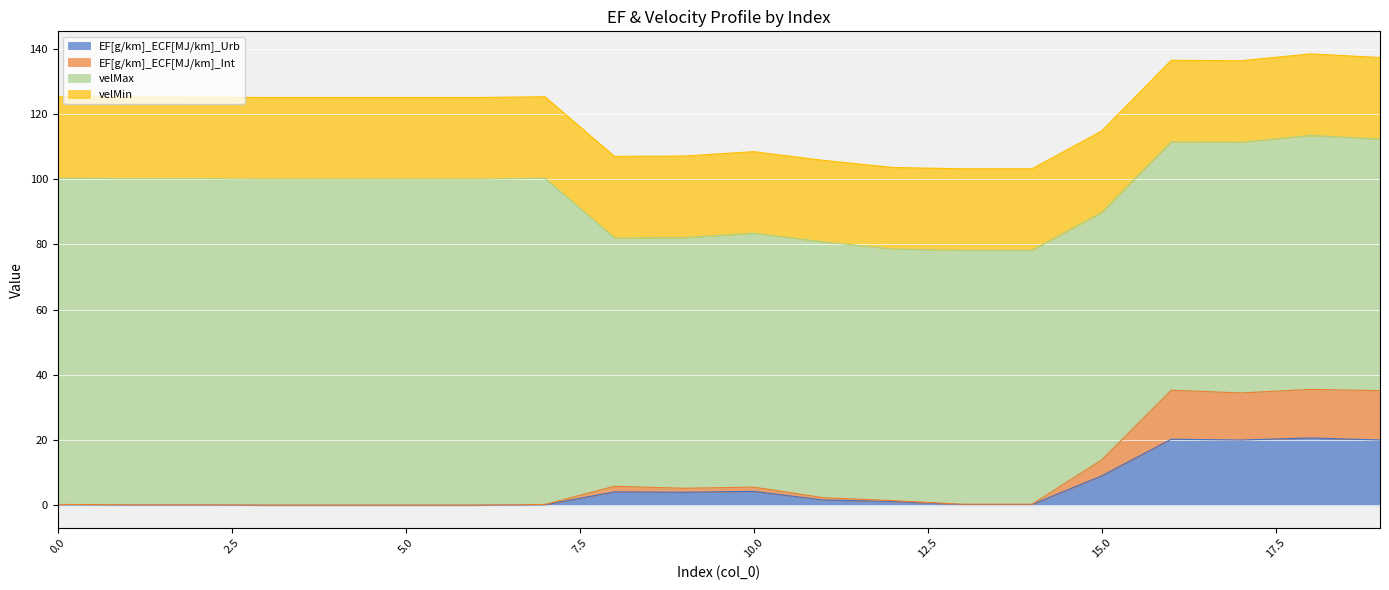

In EF[g/km]_ECF[MJ/km]_Urb, how many points are lower than both neighbors (excluding endpoints)?

2